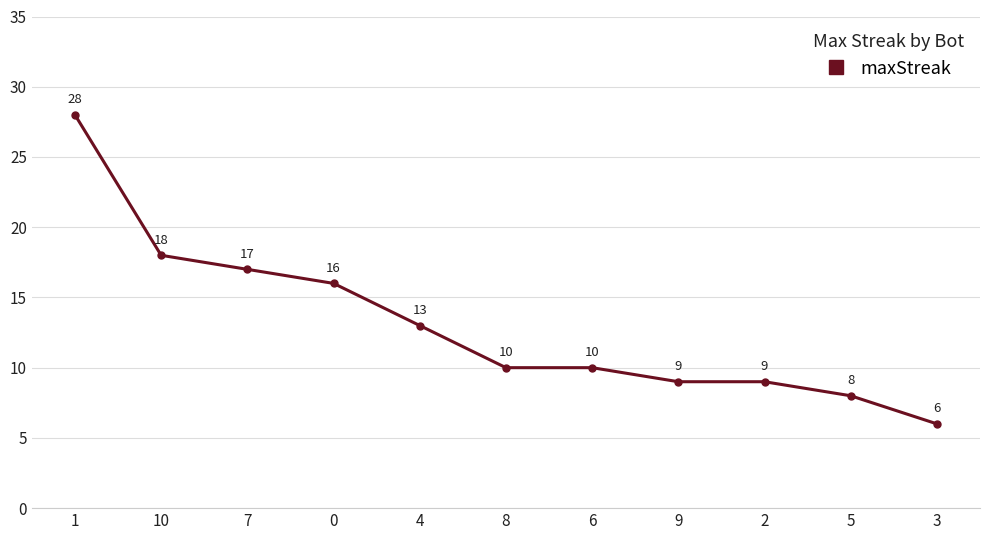

What is the difference between the values at 10 and 5?

10